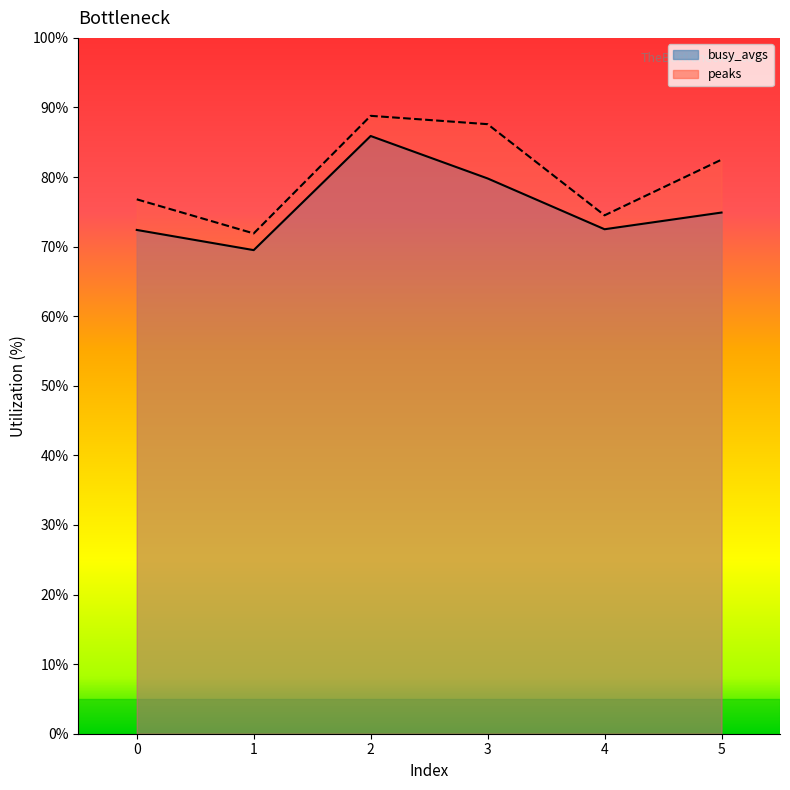

The busy_avgs series shows 74.9 at 5. True or false?

True